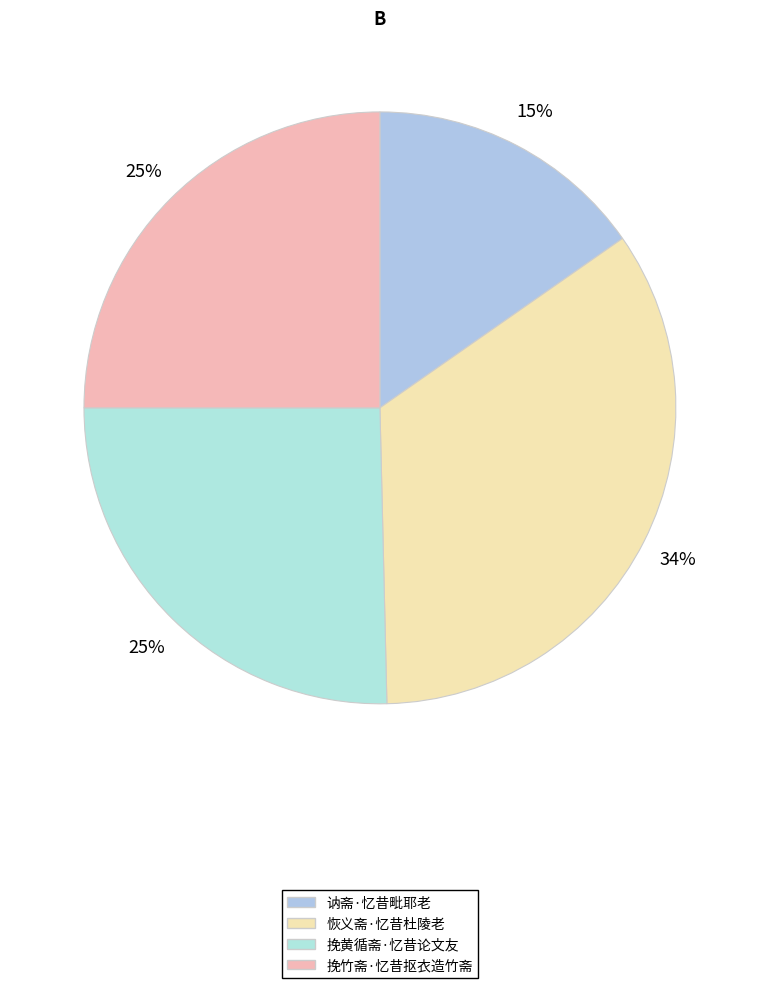

To the nearest percent, what is the average slice percentage?

25%